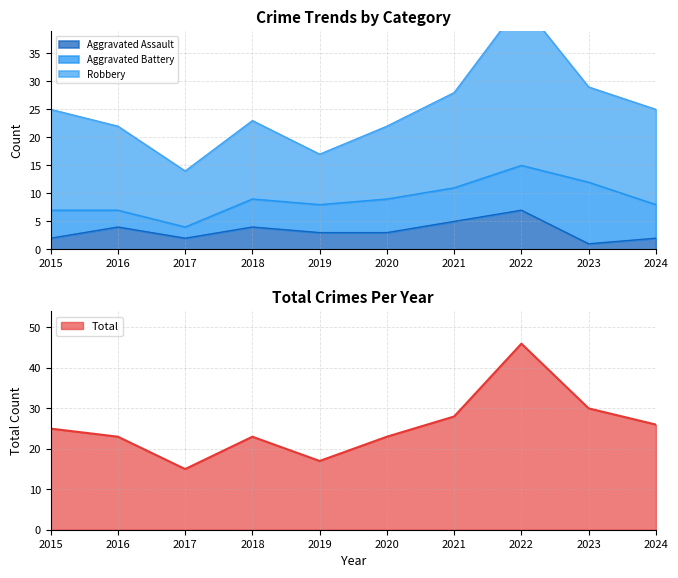

Which category has the highest value in the Aggravated Assault series?

2022